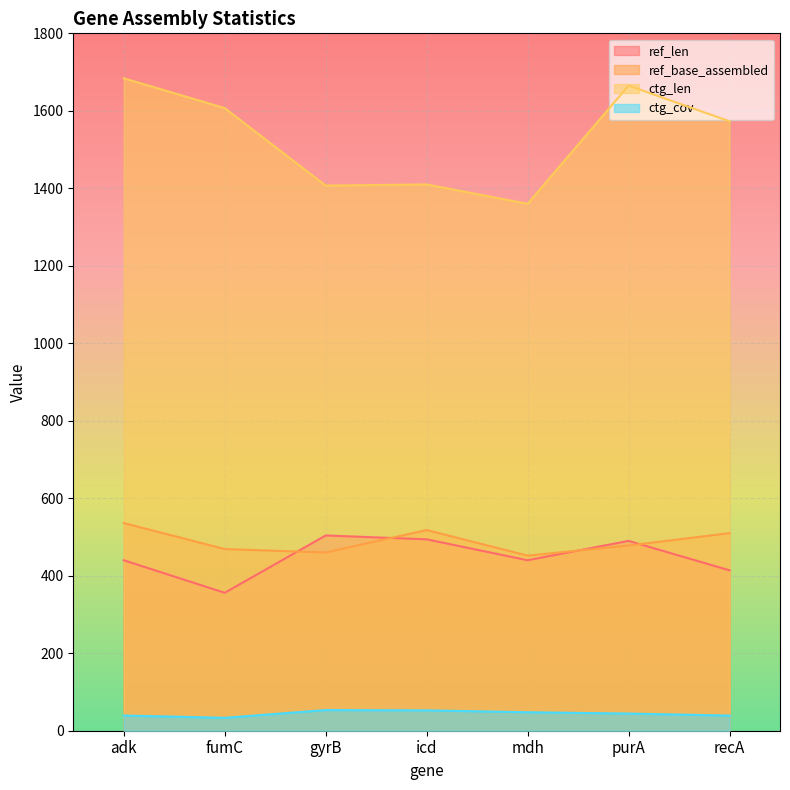

What is the sum of the ctg_len values at purA and icd?

3075.0